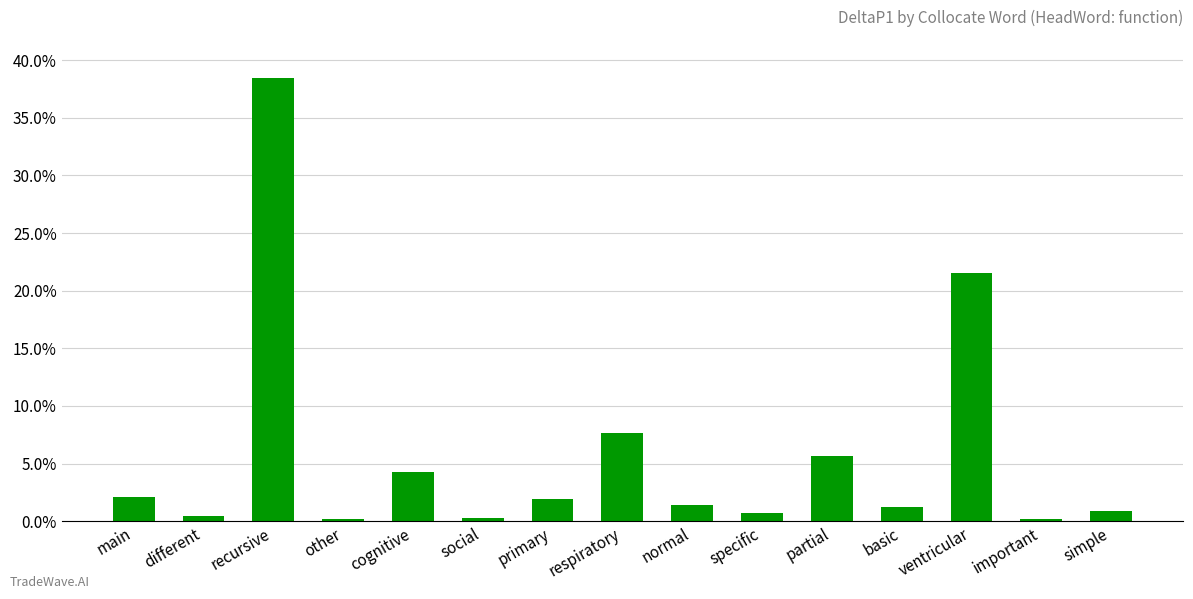

Reading left to right, what are all the values shown in this chart?

main=0.0	different=0.0	recursive=0.4	other=0.0	cognitive=0.0	social=0.0	primary=0.0	respiratory=0.1	normal=0.0	specific=0.0	partial=0.1	basic=0.0	ventricular=0.2	important=0.0	simple=0.0